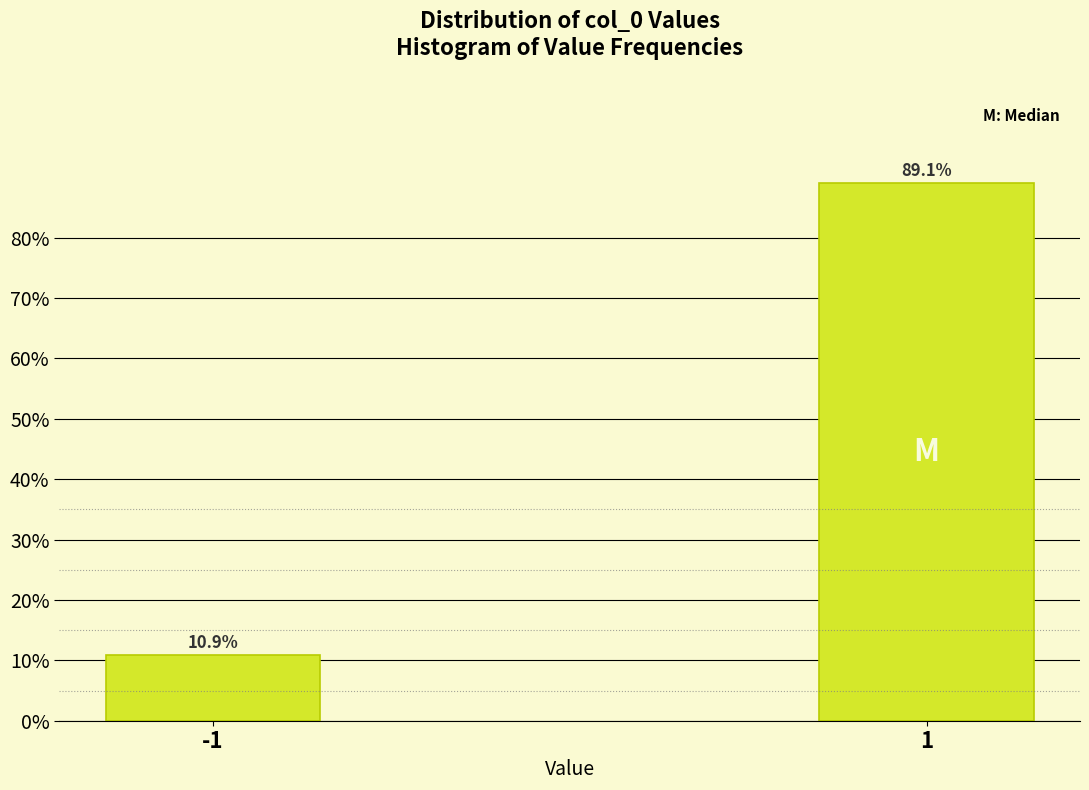

Reading right to left, transcribe all the data shown in this chart.

89.1	10.9